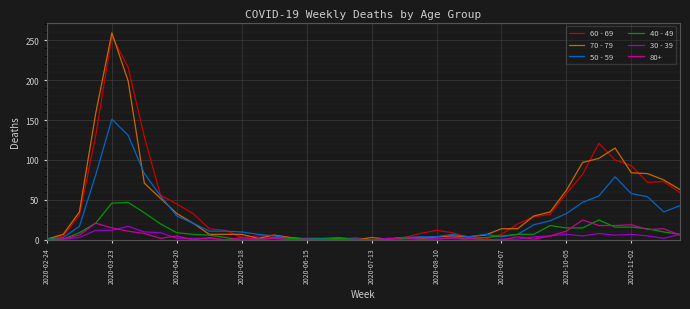

Which series has the widest spread of values?

70 - 79